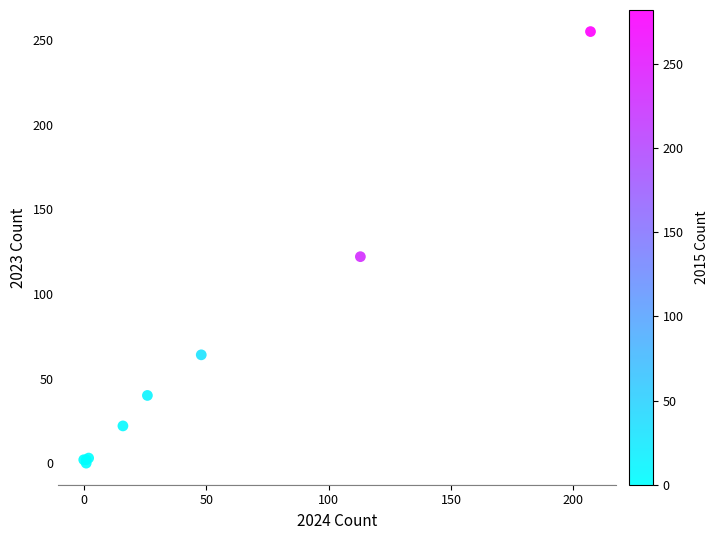

What Y value in the scatter plot is closest to 127?

122